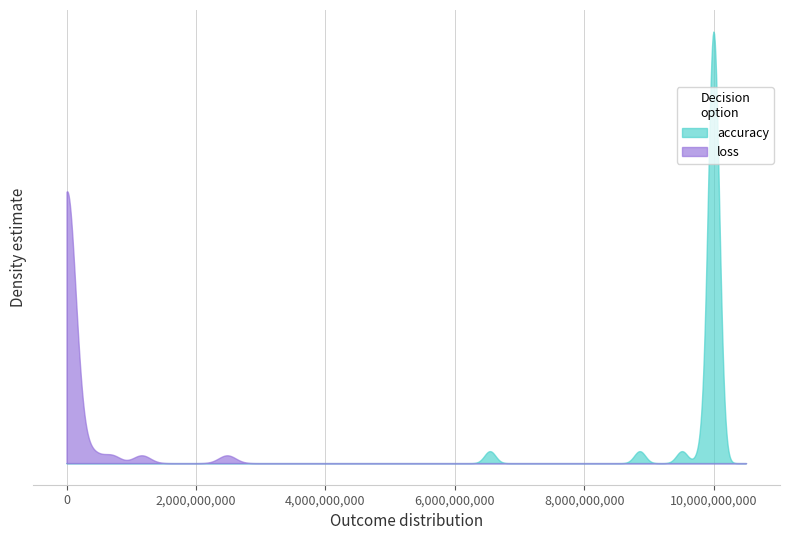

Which has a higher value, 37 or 31?

37